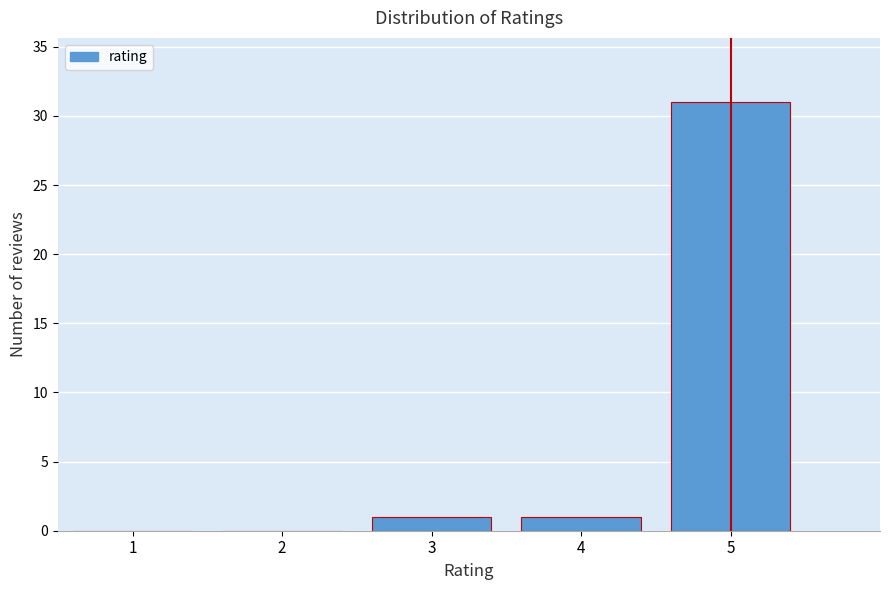

What is the height of the bar covering 3.5 to 4.5 on the x-axis? The values are not printed on the chart, so give them approximately, as read against the axis.

1